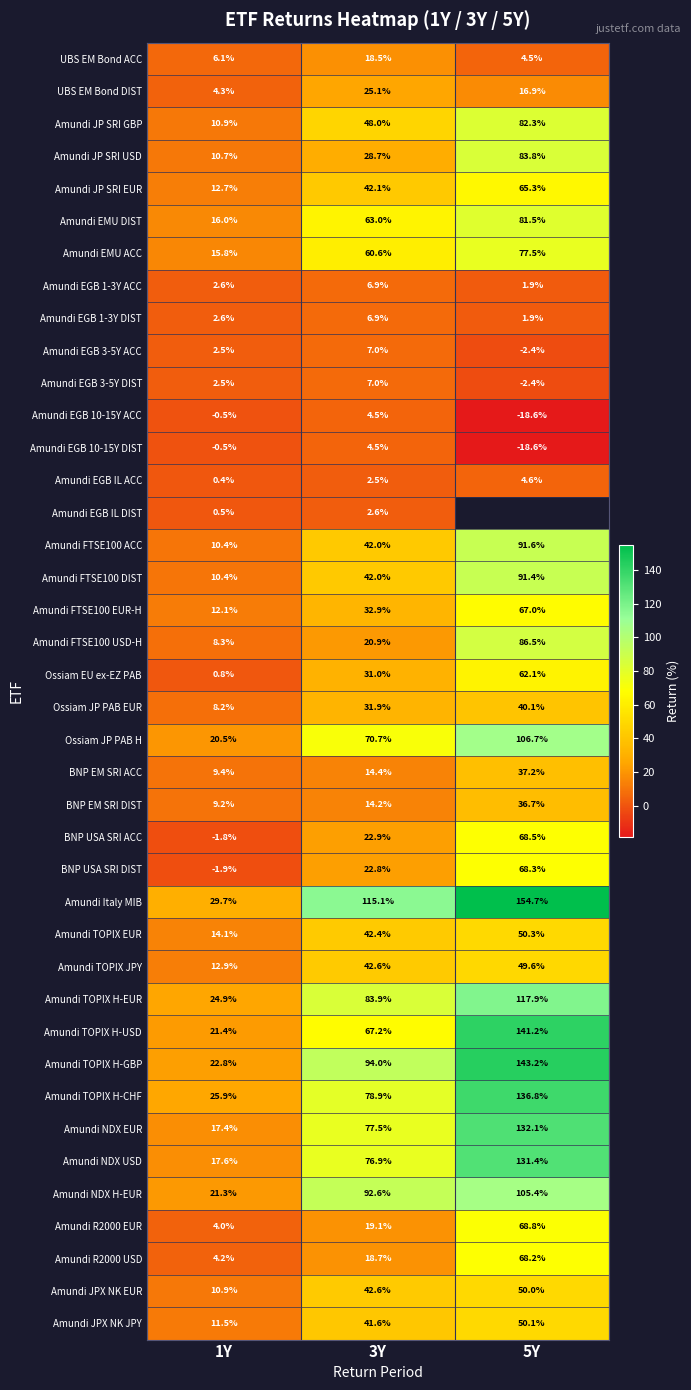

What is the average value of the BNP USA SRI ACC series?

29.9